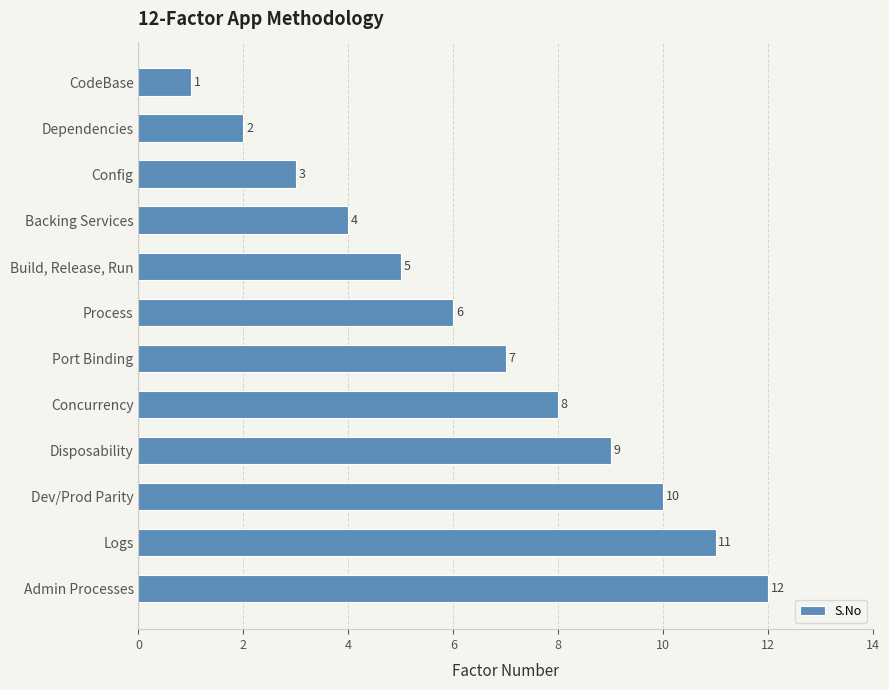

What is the minimum value shown in the chart?

1